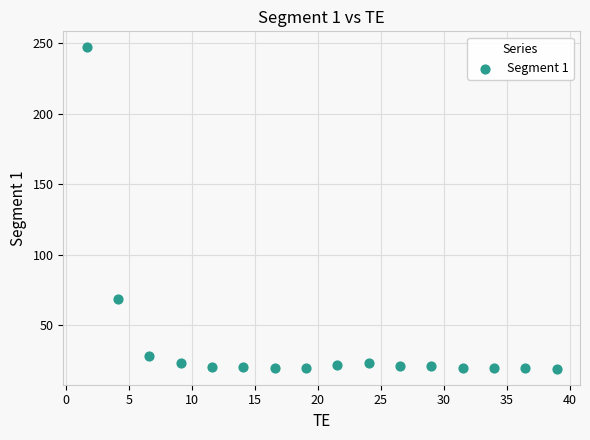

What is the range of X values (max minus min)?

37.3